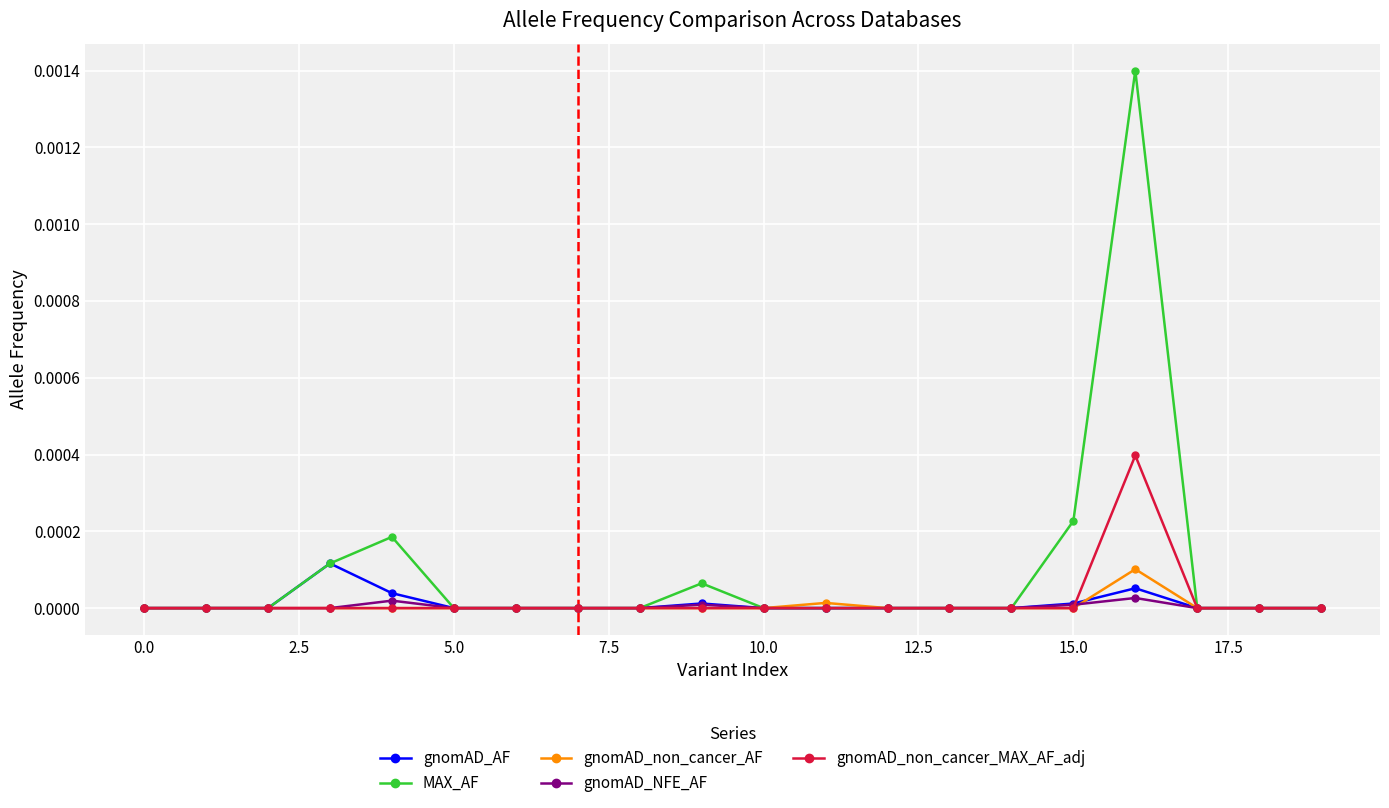

How many lines are shown in the chart?

5